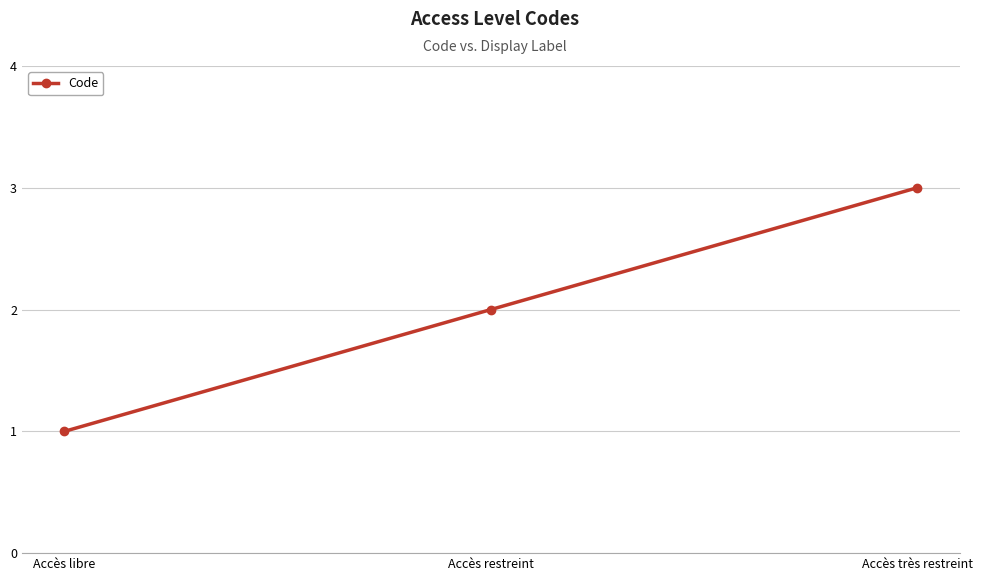

Rank the categories by value from highest to lowest.

Accès très restreint, Accès restreint, Accès libre